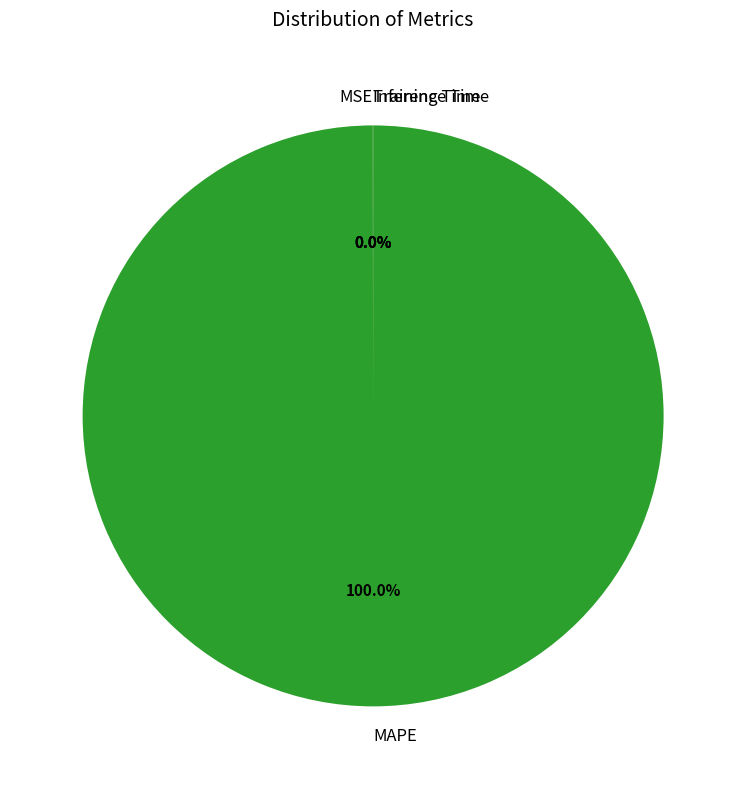

To the nearest percent, what is the average slice percentage?

25%